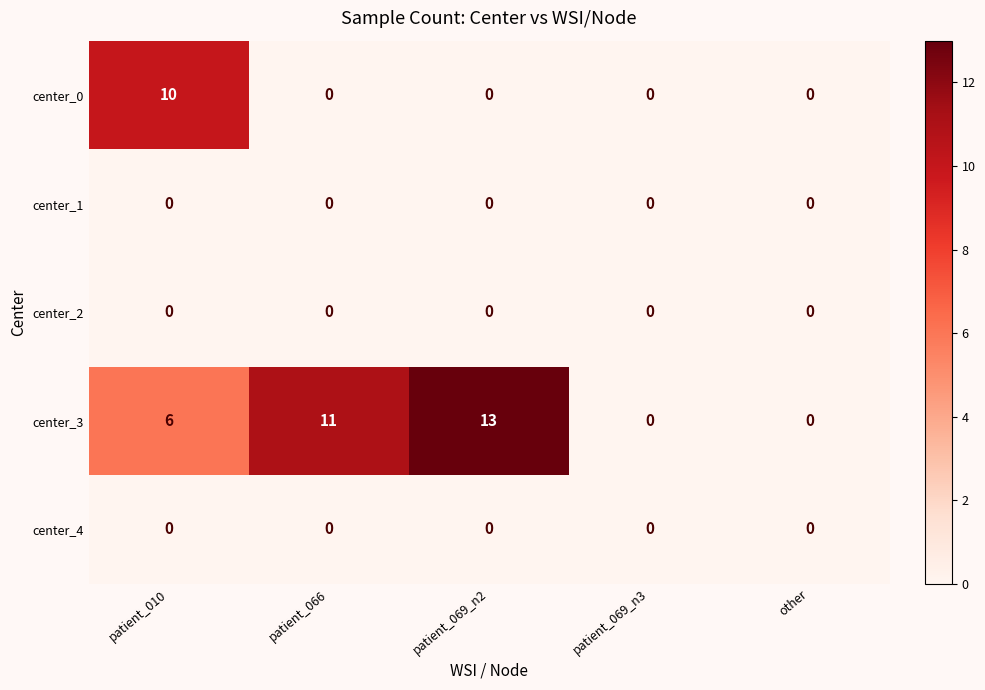

Count the center_3 values in the range 0 to 11.

4